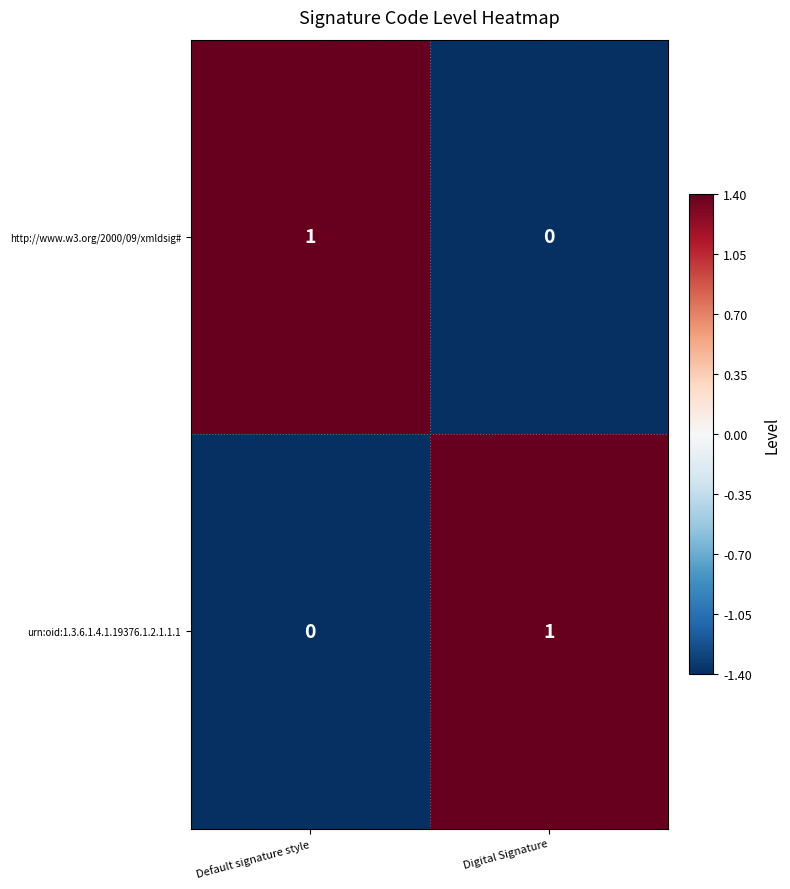

Is the value of urn:oid:1.3.6.1.4.1.19376.1.2.1.1.1 at Digital Signature greater than the value of http://www.w3.org/2000/09/xmldsig# at Digital Signature?

Yes